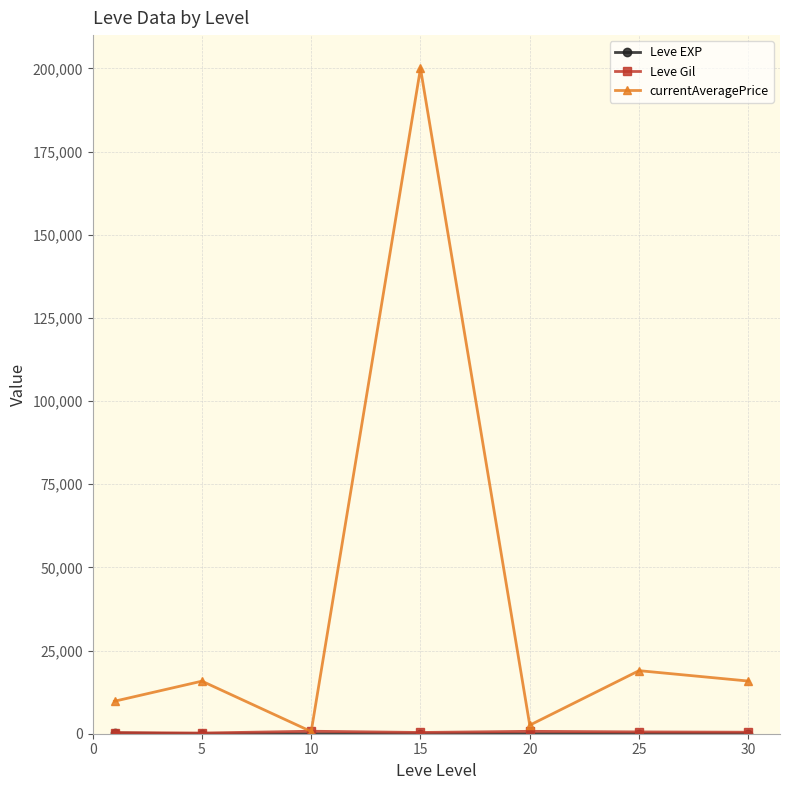

Which series has the largest range (max minus min)?

currentAveragePrice